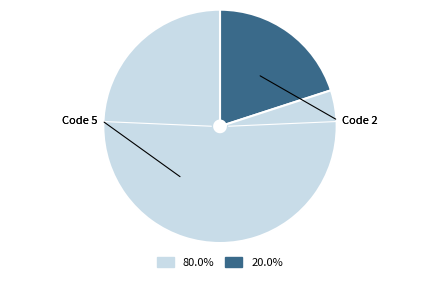

Does any single category account for the majority?

Yes